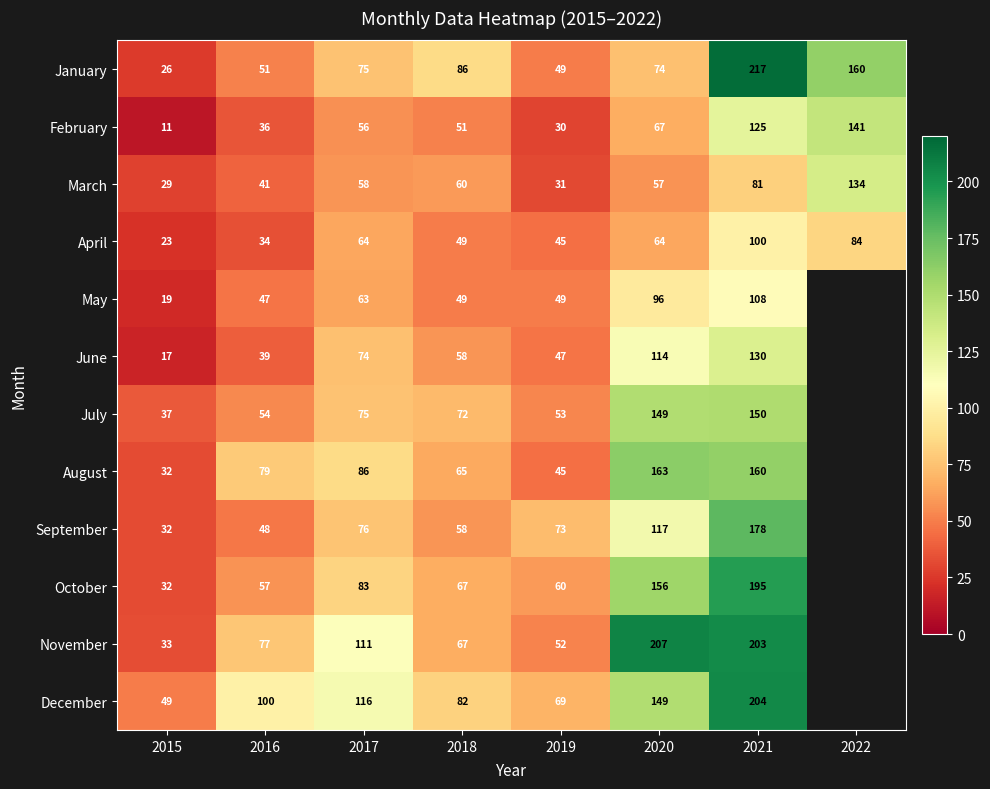

At which label does January reach its minimum?

2015